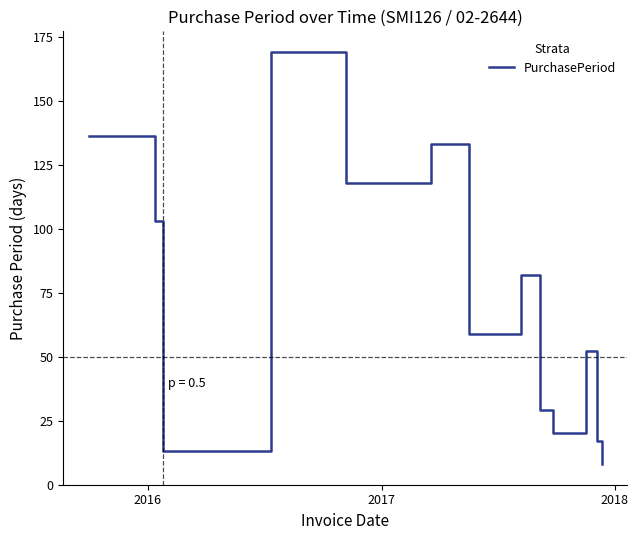

What is the smallest value displayed?

8